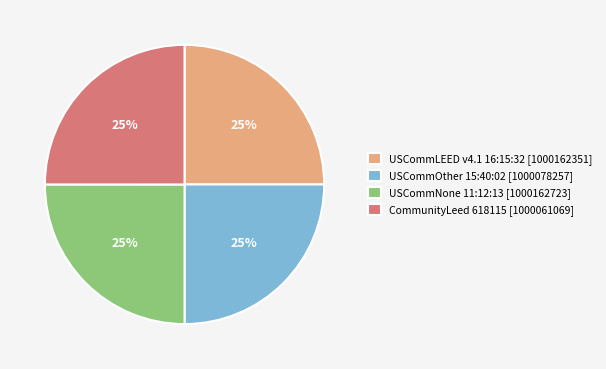

What is the ratio of the value at USCommNone 11:12:13 [1000162723] to the value at CommunityLeed 618115 [1000061069]?

1.0